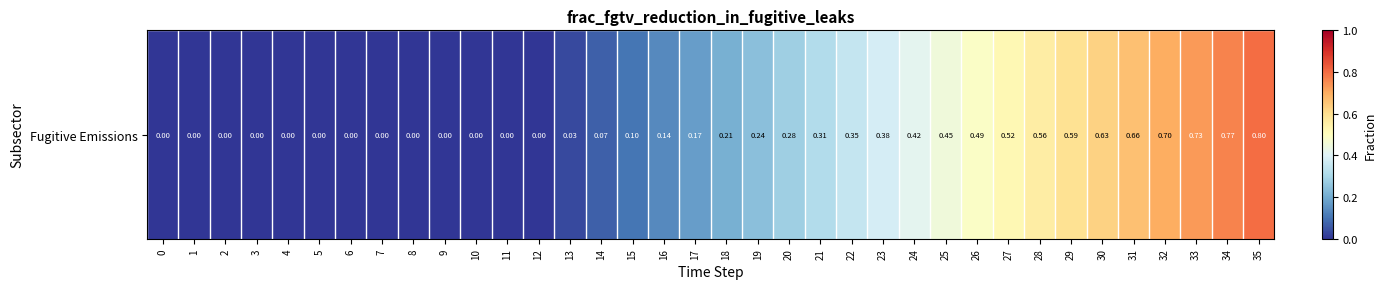

At which category does the chart reach its peak across all series?

35